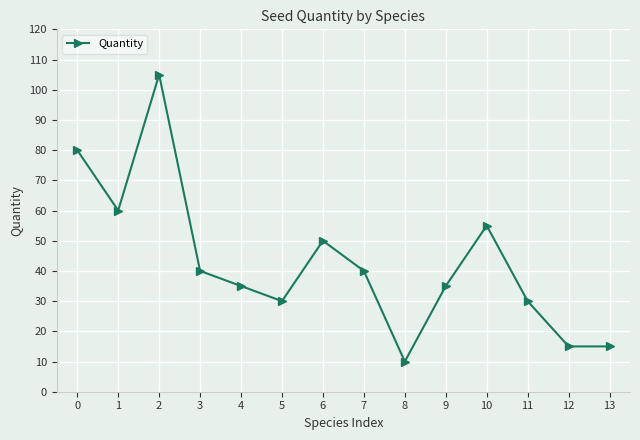

True or false: the data has more than 1 interior local peaks.

True